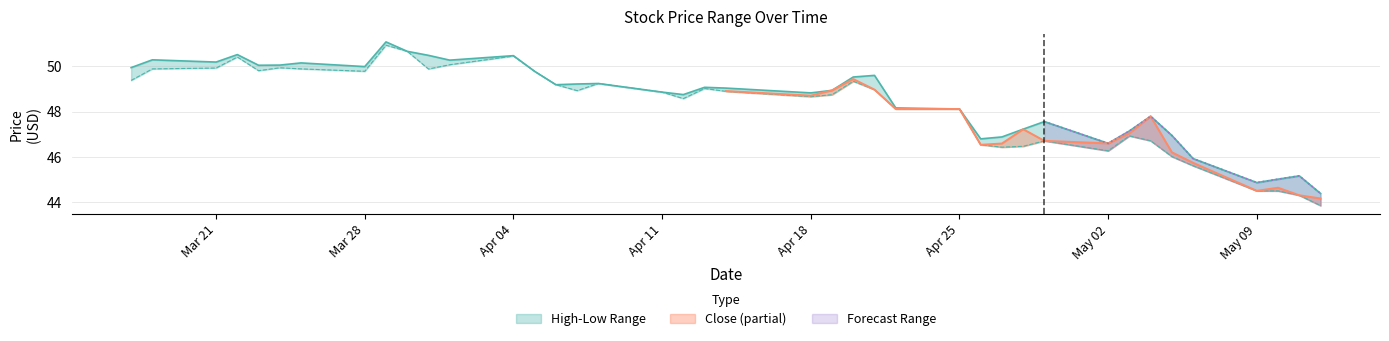

How many interior local peaks does the Low series have?

9